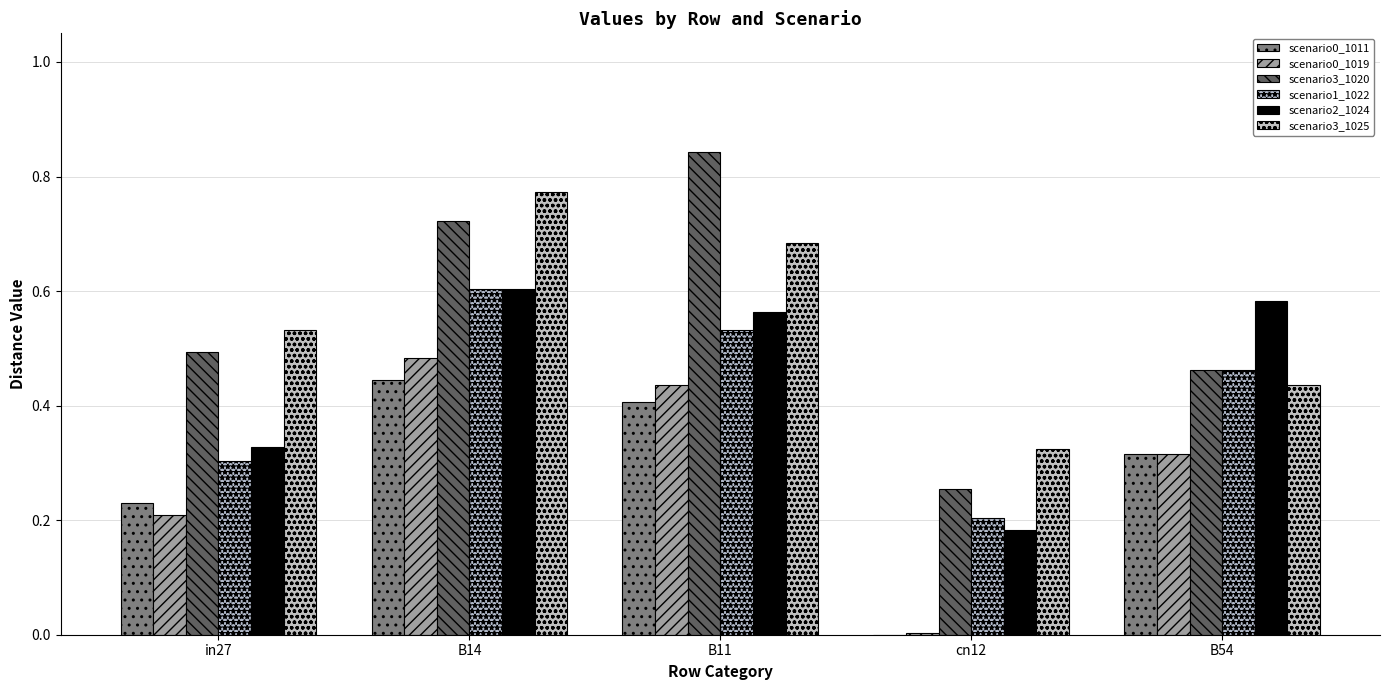

Are the bars horizontal?

No